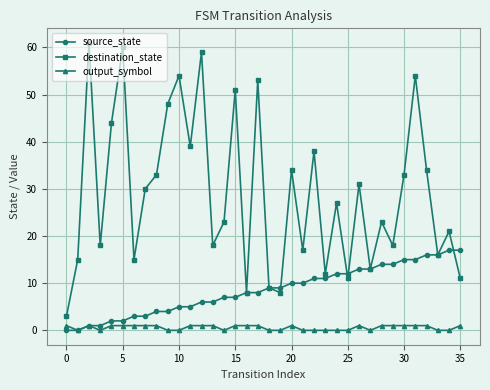

Which series has the largest range (max minus min)?

destination_state